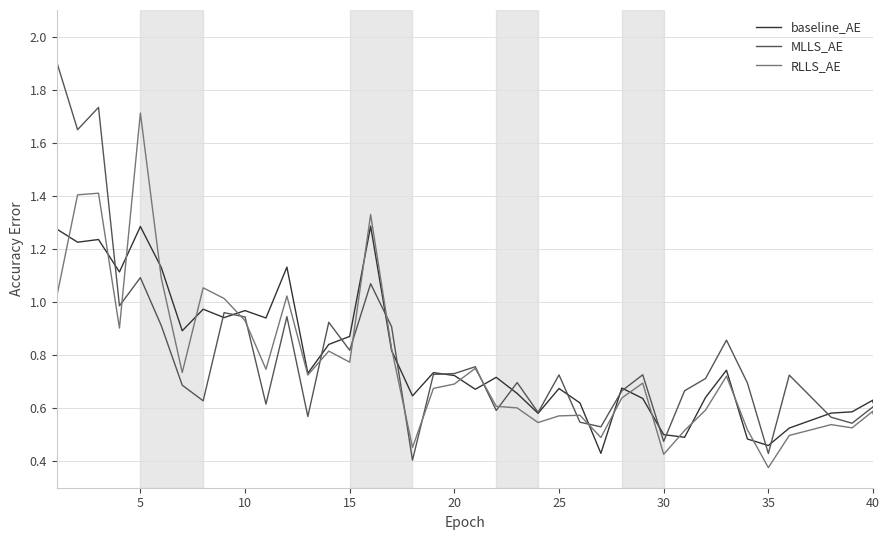

At 15, list the series in order from largest to smallest.

baseline_AE, MLLS_AE, RLLS_AE